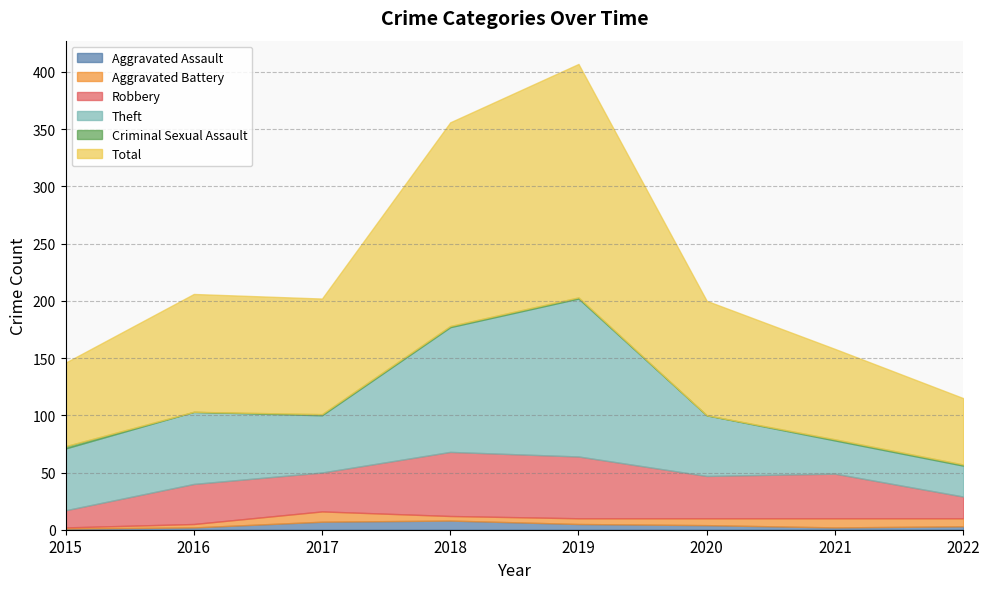

Rank the series at 2021 from lowest to highest value.

Criminal Sexual Assault, Aggravated Assault, Aggravated Battery, Theft, Robbery, Total